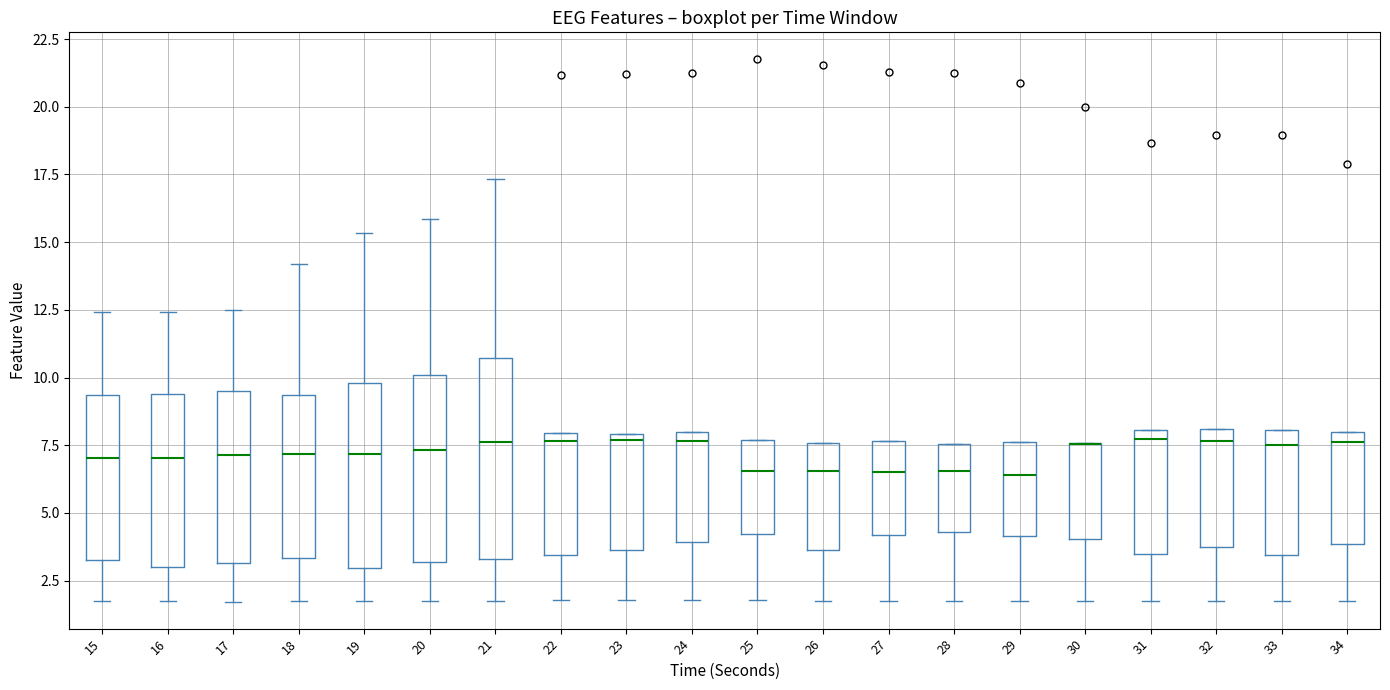

Reading left to right, read every box against the y-axis: the position of its median line, the range the box covers, and the ends of its whiskers. The values are not printed on the chart, so give them approximately, as read against the axis.

15: median 7.0, box 3.0 to 9.5, whiskers 1.5 to 12.5
16: median 7.0, box 3.0 to 9.5, whiskers 1.5 to 12.5
17: median 7.0, box 3.0 to 9.5, whiskers 1.5 to 12.5
18: median 7.0, box 3.5 to 9.5, whiskers 1.5 to 14.0
19: median 7.0, box 3.0 to 10.0, whiskers 1.5 to 15.5
20: median 7.5, box 3.0 to 10.0, whiskers 1.5 to 16.0
21: median 7.5, box 3.5 to 10.5, whiskers 2.0 to 17.5
22: median 7.5, box 3.5 to 8.0, whiskers 2.0 to 8.0
23: median 7.5, box 3.5 to 8.0, whiskers 2.0 to 8.0
24: median 7.5, box 4.0 to 8.0, whiskers 2.0 to 8.0
25: median 6.5, box 4.0 to 7.5, whiskers 2.0 to 7.5
26: median 6.5, box 3.5 to 7.5, whiskers 2.0 to 7.5
27: median 6.5, box 4.0 to 7.5, whiskers 2.0 to 7.5
28: median 6.5, box 4.5 to 7.5, whiskers 1.5 to 7.5
29: median 6.5, box 4.0 to 7.5, whiskers 1.5 to 7.5
30: median 7.5 (drawn on the box's upper edge), box 4.0 to 7.5, whiskers 1.5 to 7.5
31: median 7.5, box 3.5 to 8.0, whiskers 1.5 to 8.0
32: median 7.5, box 3.5 to 8.0, whiskers 1.5 to 8.0
33: median 7.5, box 3.5 to 8.0, whiskers 1.5 to 8.0
34: median 7.5, box 4.0 to 8.0, whiskers 1.5 to 8.0